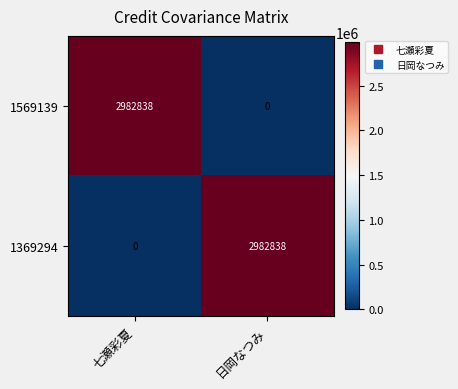

What is the total value across all series at 日岡なつみ?

2982838